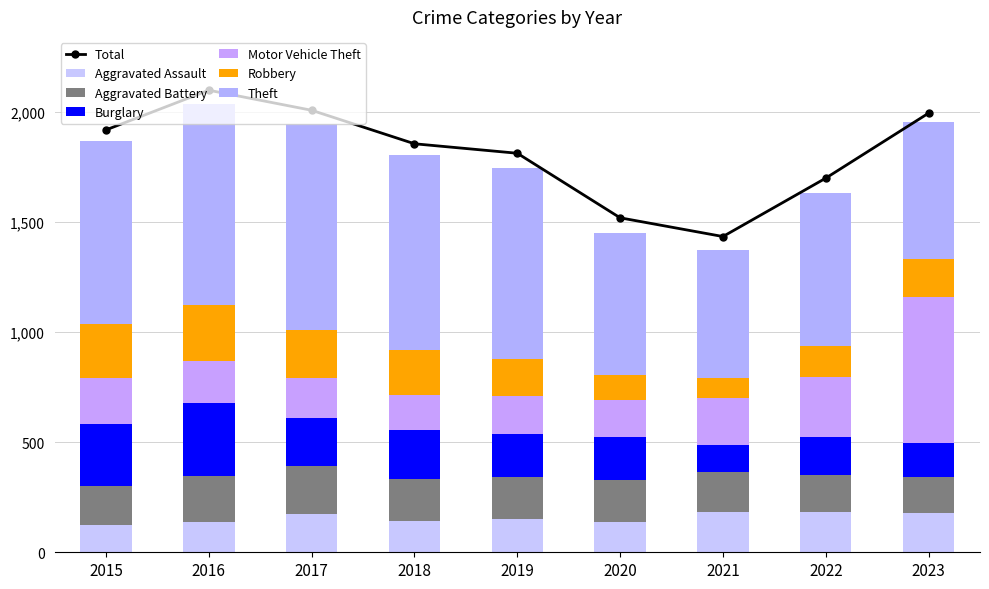

List the labels in order of Aggravated Assault value, largest first.

2021, 2022, 2023, 2017, 2019, 2018, 2016, 2020, 2015